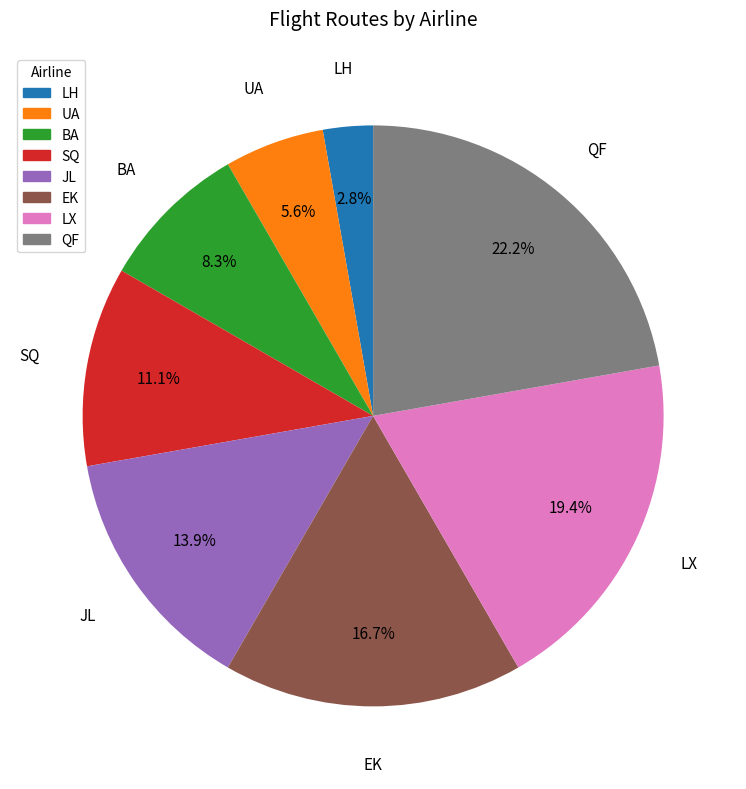

Between UA and LH, which is larger?

UA